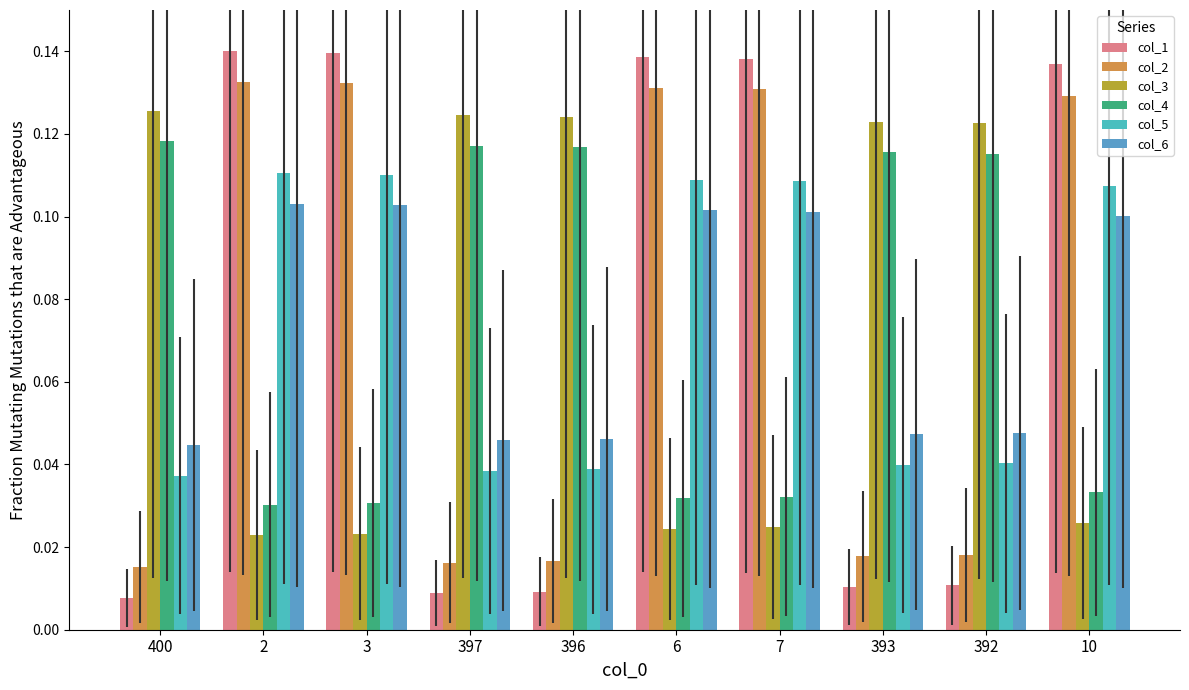

How many categories are shown in the chart?

10